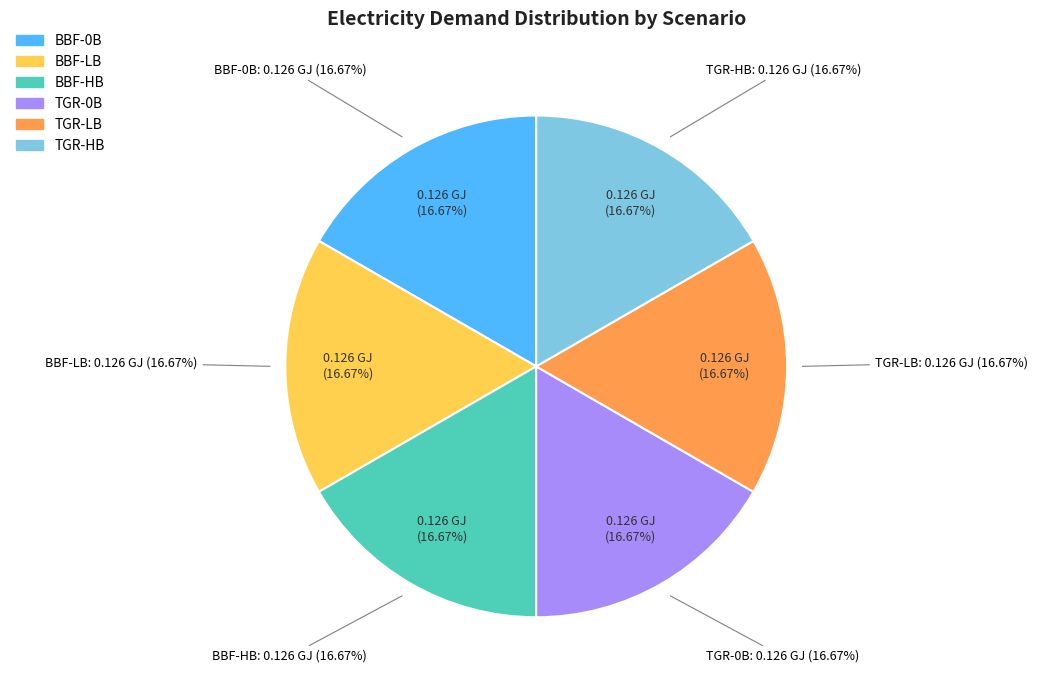

Between default and TGR-HB, which is larger?

TGR-HB